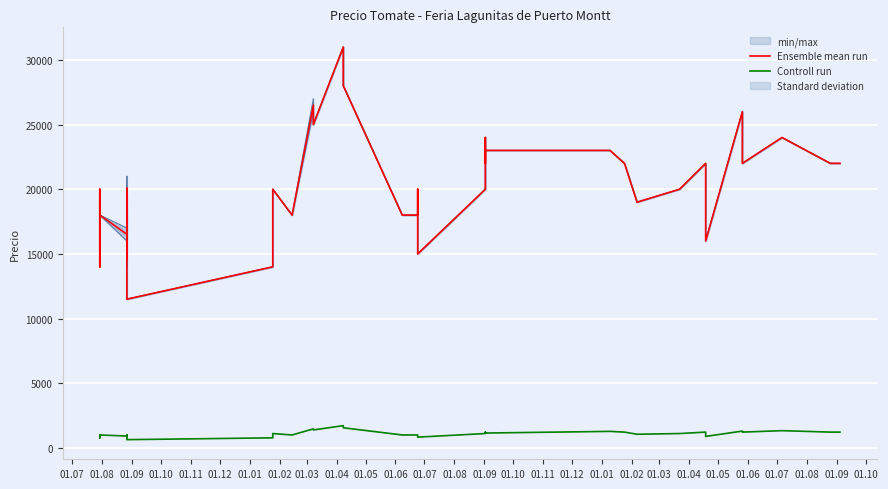

What is the lowest value of the Ensemble mean run series?

11500